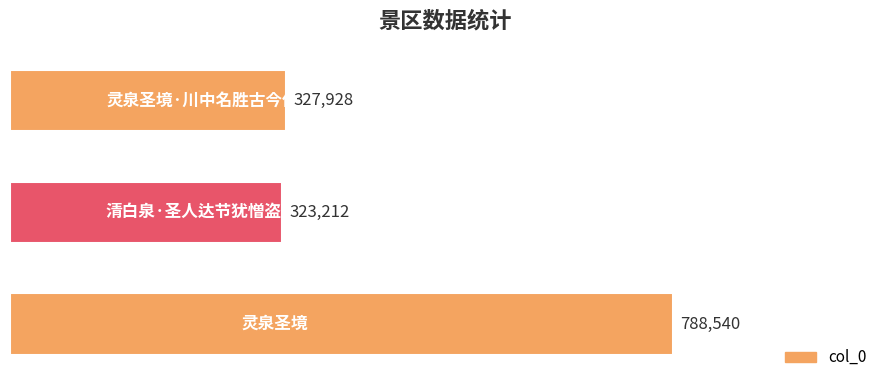

Does the chart contain stacked bars?

No